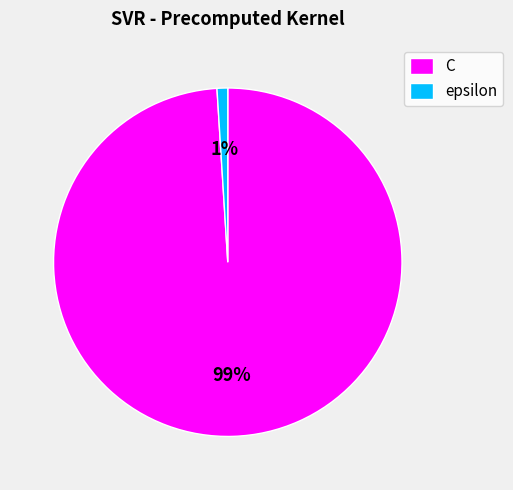

To the nearest percent, what is the difference between the largest and smallest slice percentages?

98%